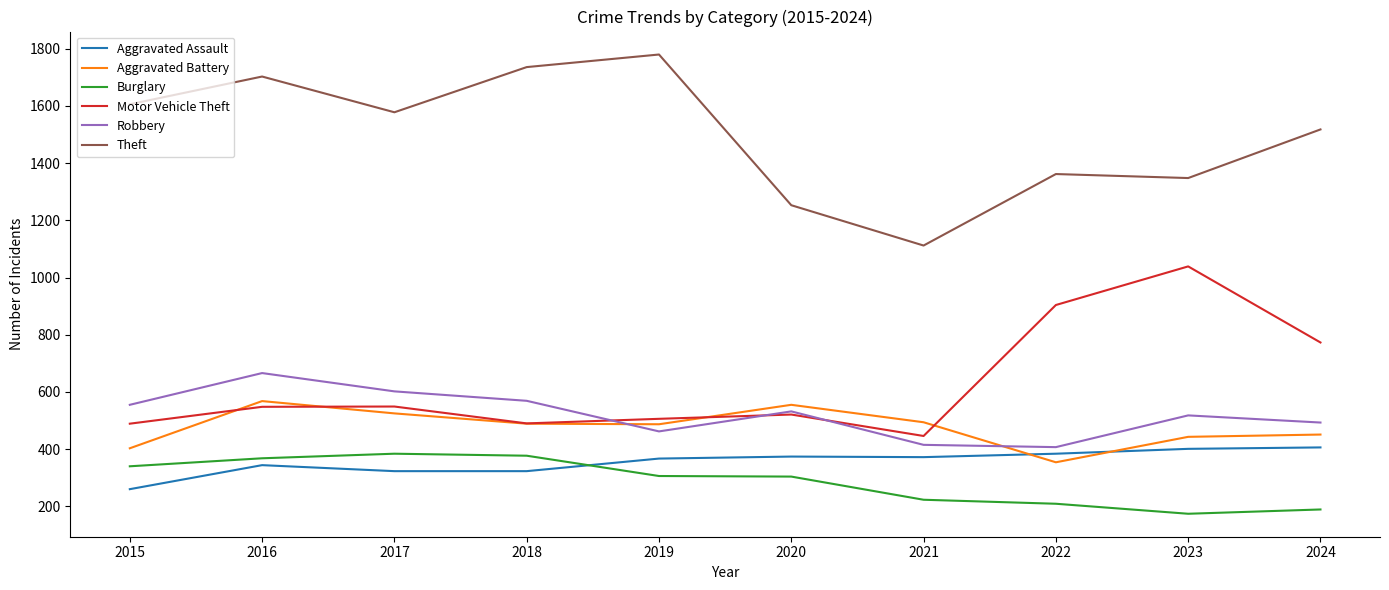

True or false: Theft and Robbery intersect in this chart.

False